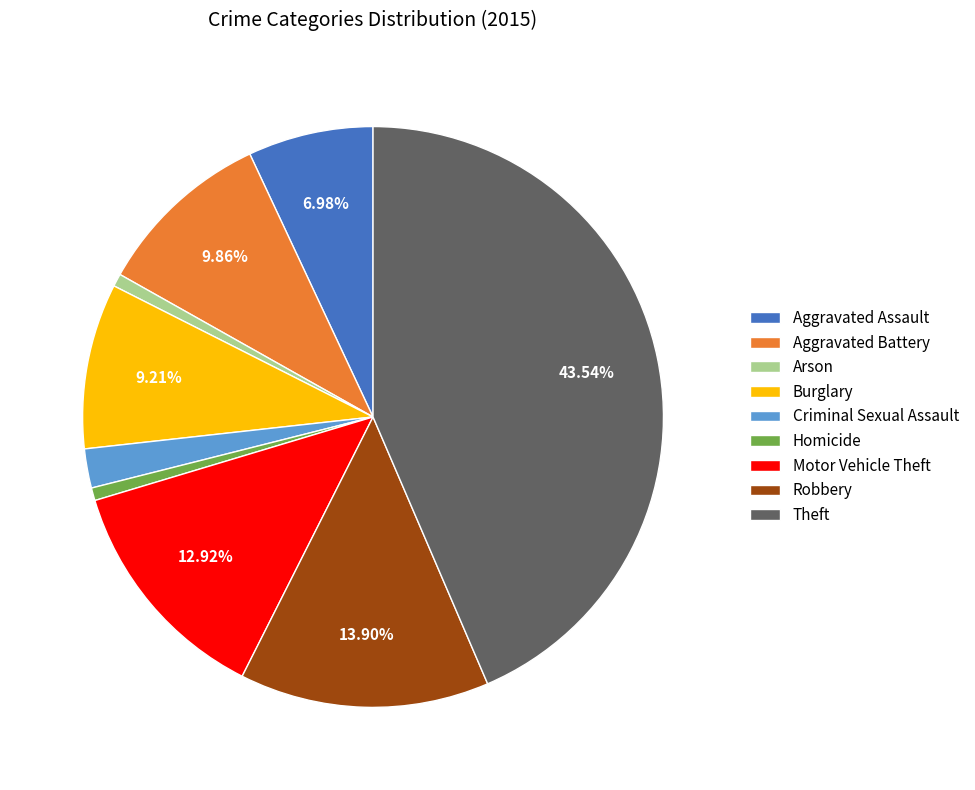

The Aggravated Battery slice represents 10% of the pie. True or false?

True